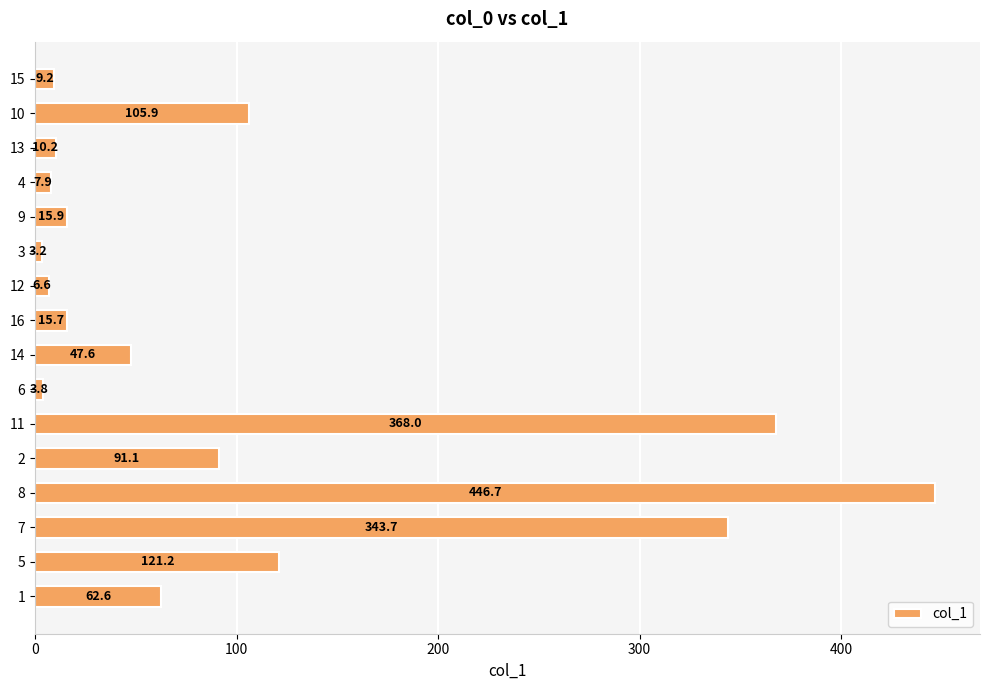

What is the difference between the maximum and minimum values?

443.5